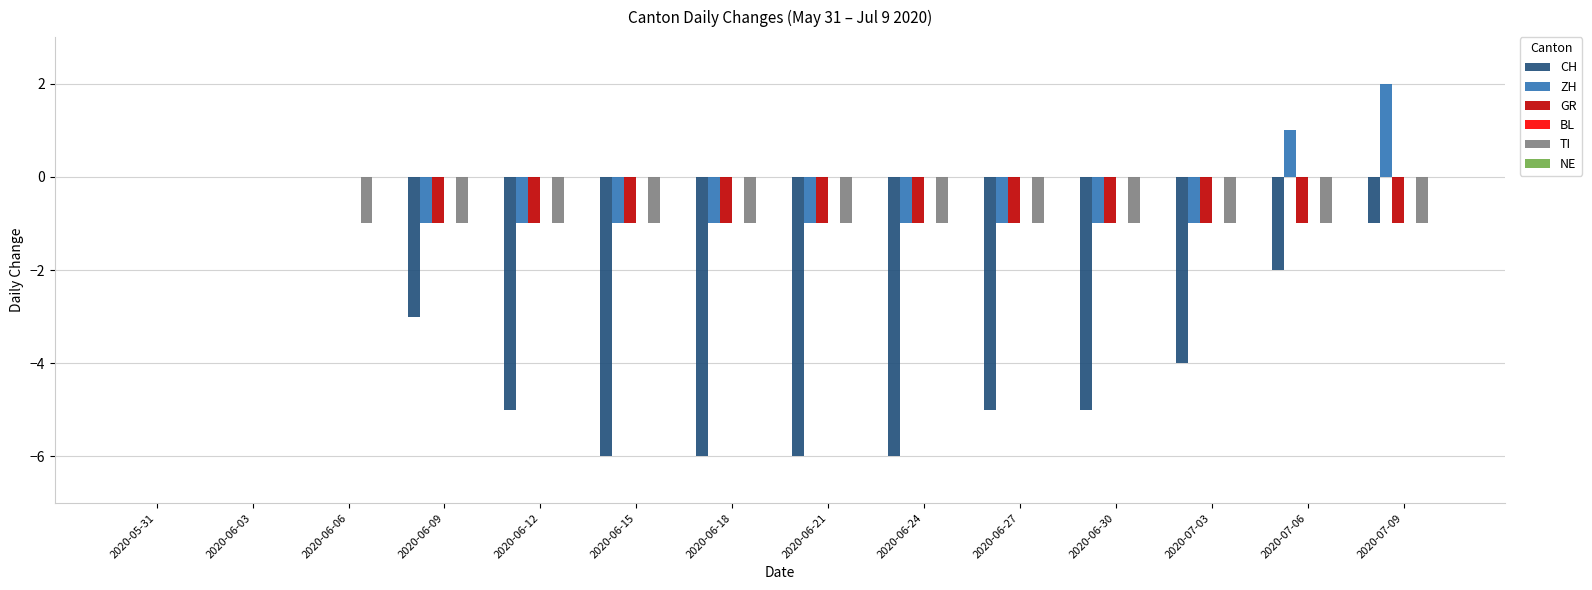

The value of ZH at 2020-06-15 is -2. True or false?

False